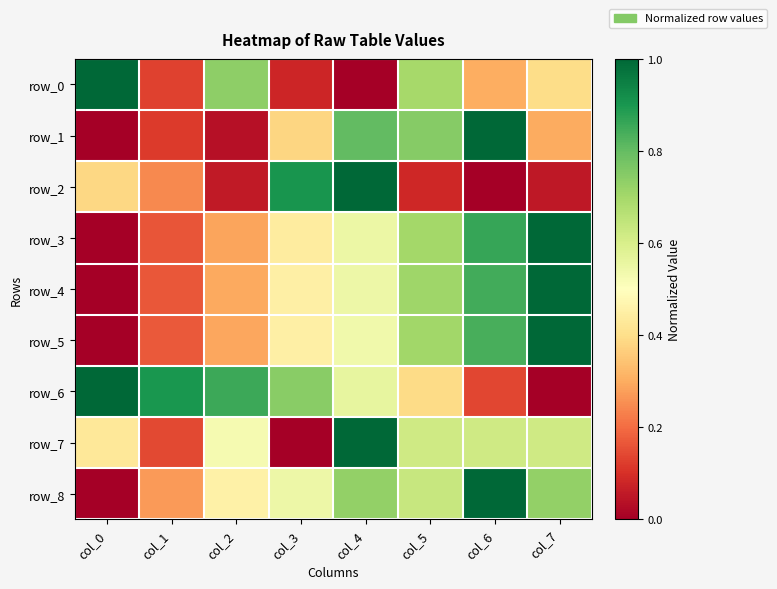

At col_2, list the series in order from largest to smallest.

row_6, row_0, row_7, row_8, row_4, row_5, row_3, row_2, row_1